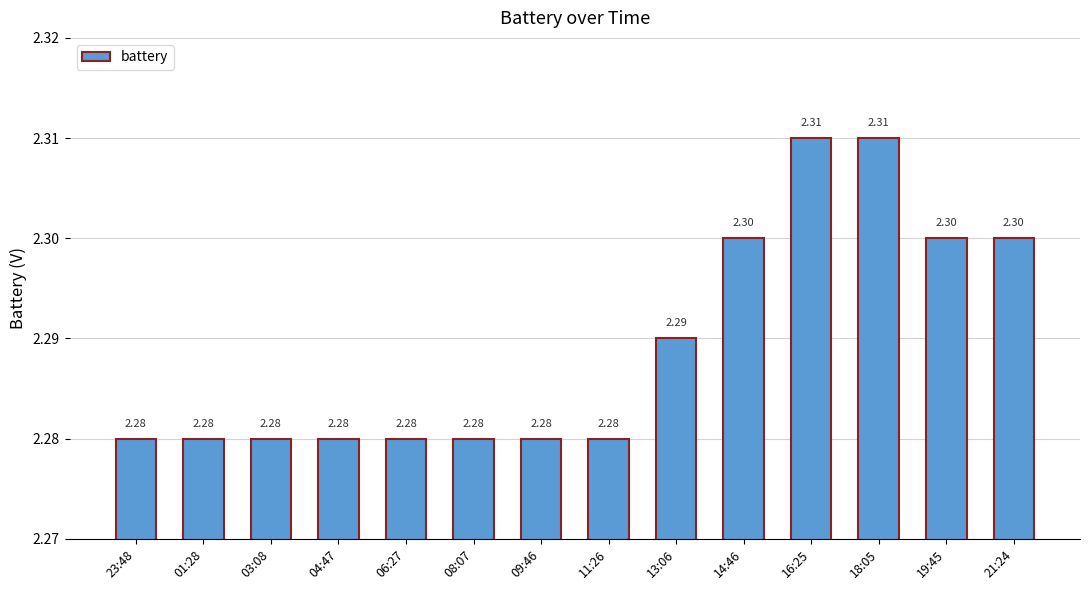

True or false: the data shows 0.5 at 14:46.

False